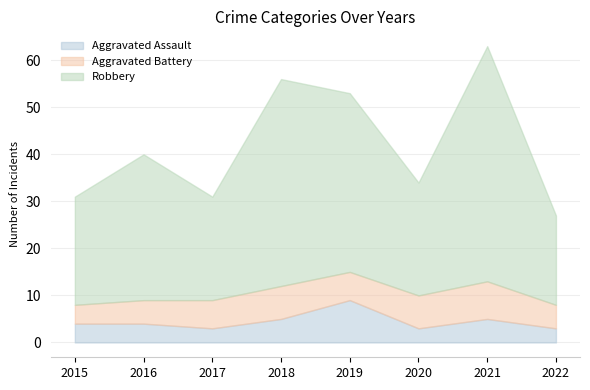

True or false: Robbery has more than 2 points higher than both neighbors.

True